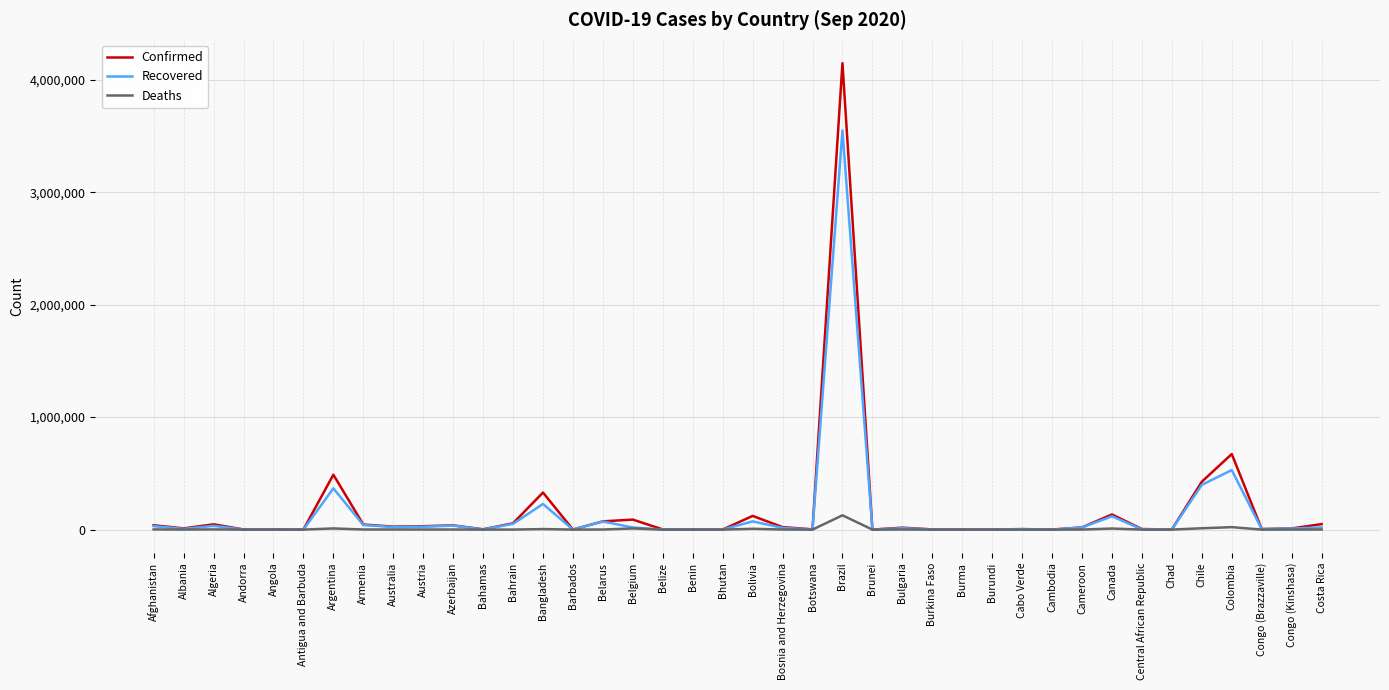

What is the difference between the Deaths values at Brunei and Albania?

316